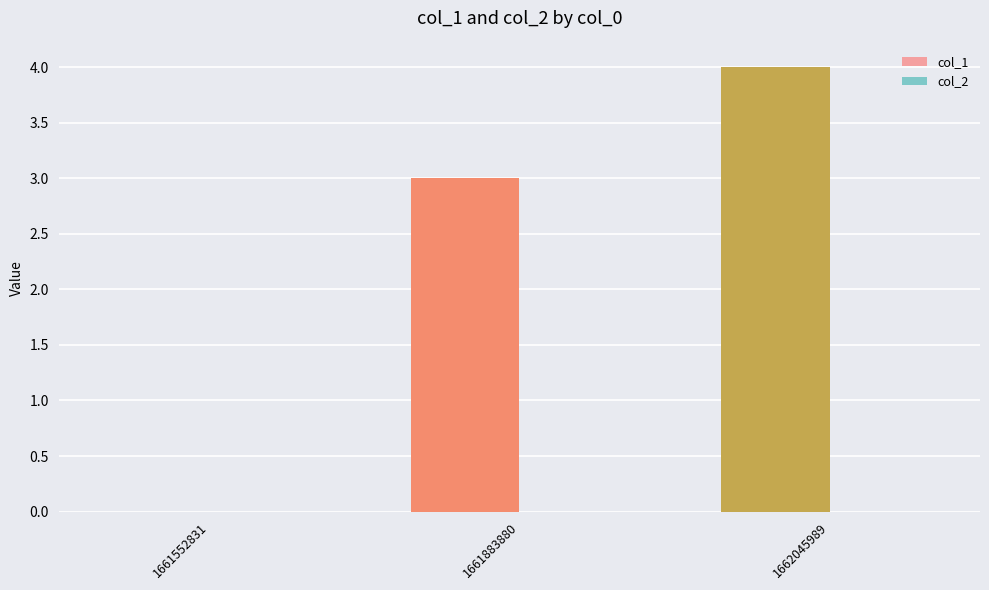

What is the spread (max minus min) of values at 1662045989?

4